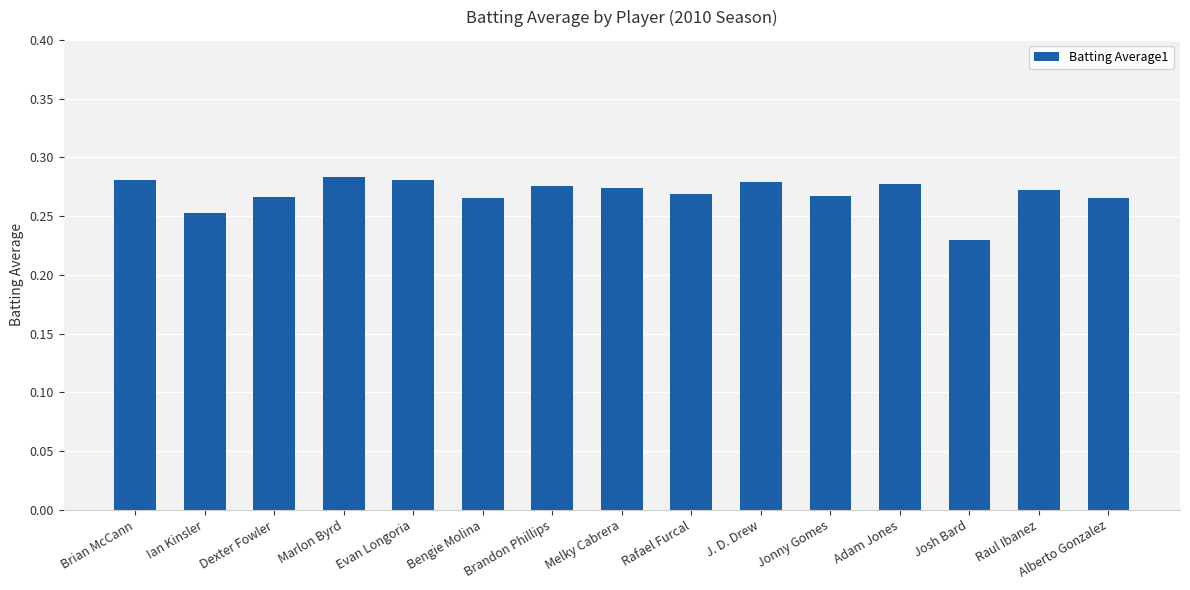

At which label is the value closest to 0?

Josh Bard